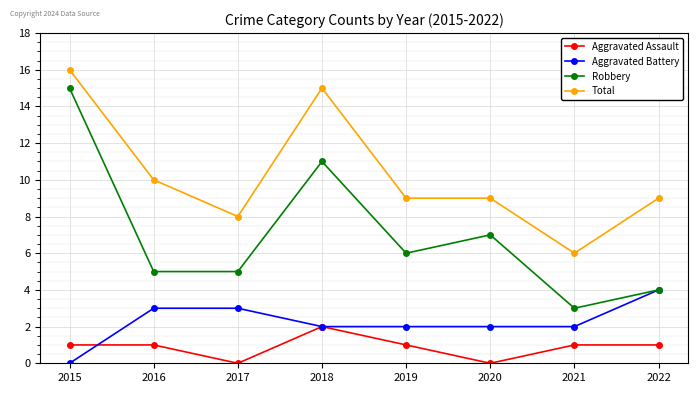

What is the difference between the highest and lowest values at 2016?

9